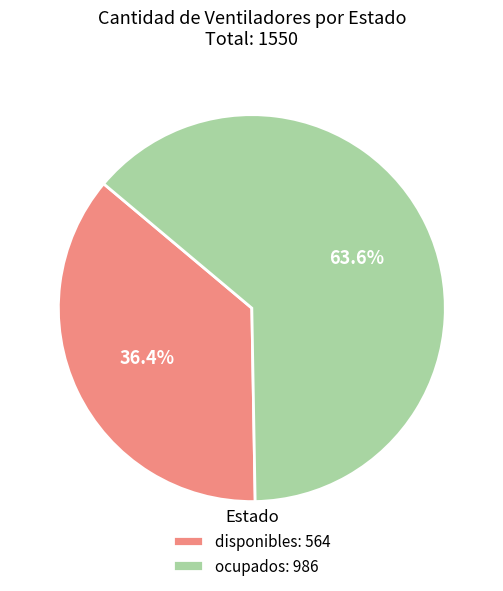

Is ocupados the majority of the pie?

Yes